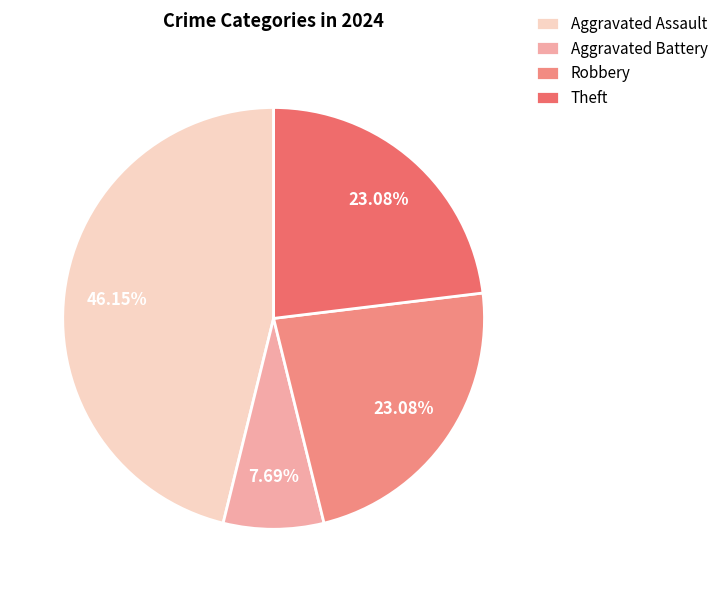

How many slices are in this pie chart?

4